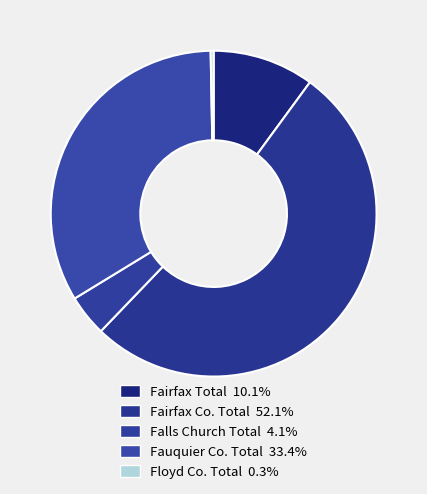

To the nearest percent, what percentage of the pie is Fauquier Co. Total?

33%